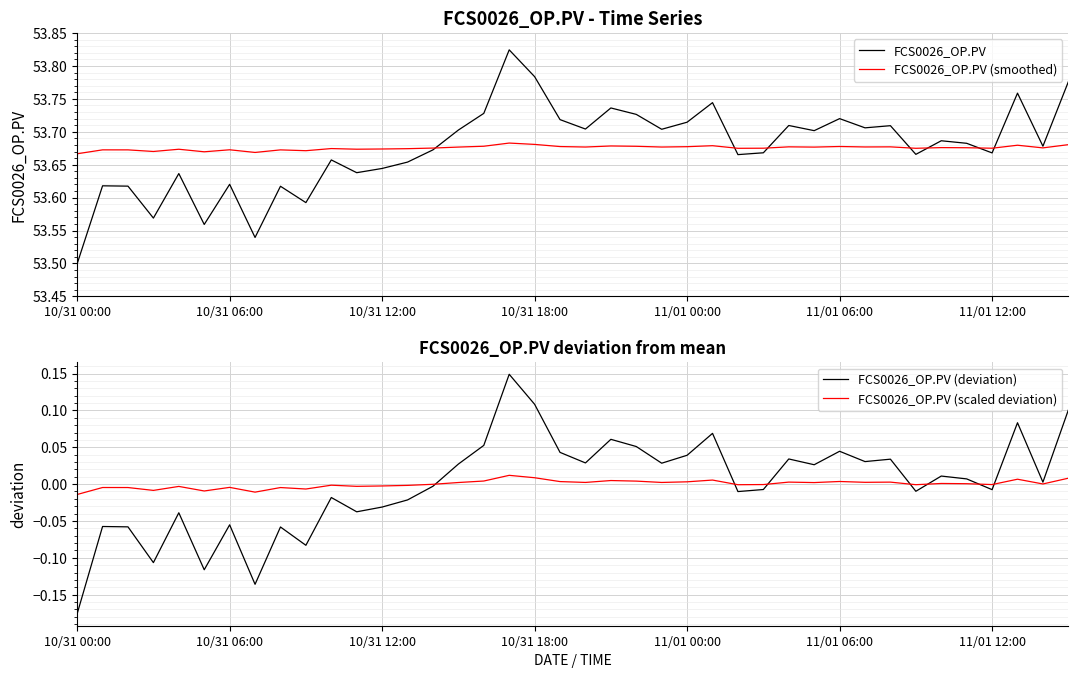

True or false: FCS0026_OP.PV (deviation) and FCS0026_OP.PV cross at least once.

False